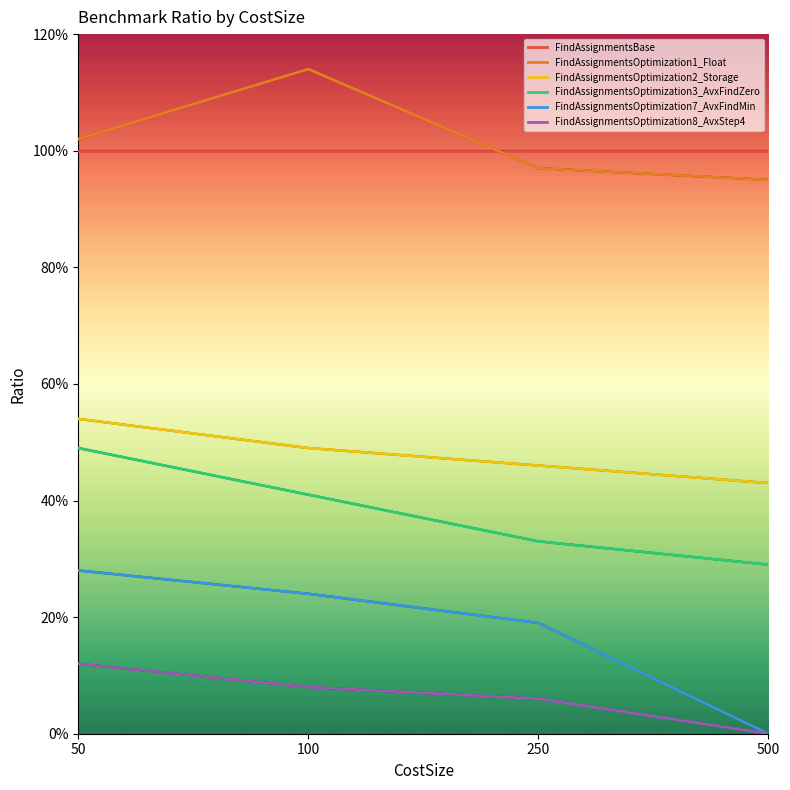

True or false: FindAssignmentsOptimization7_AvxFindMin has more than 1 points higher than both neighbors.

False